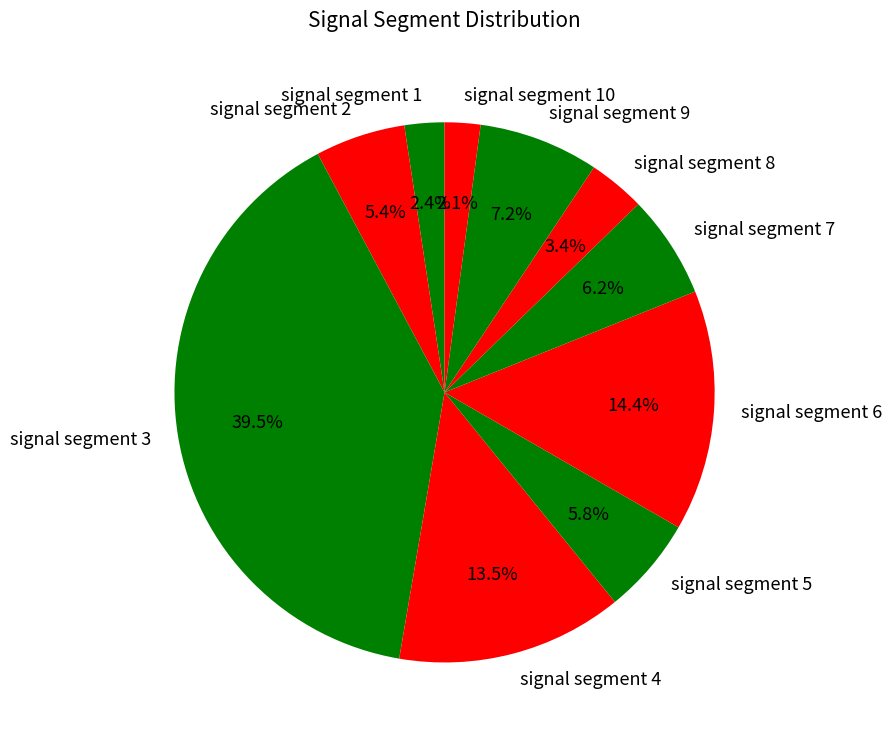

True or false: signal segment 1 accounts for 2% of the total.

True